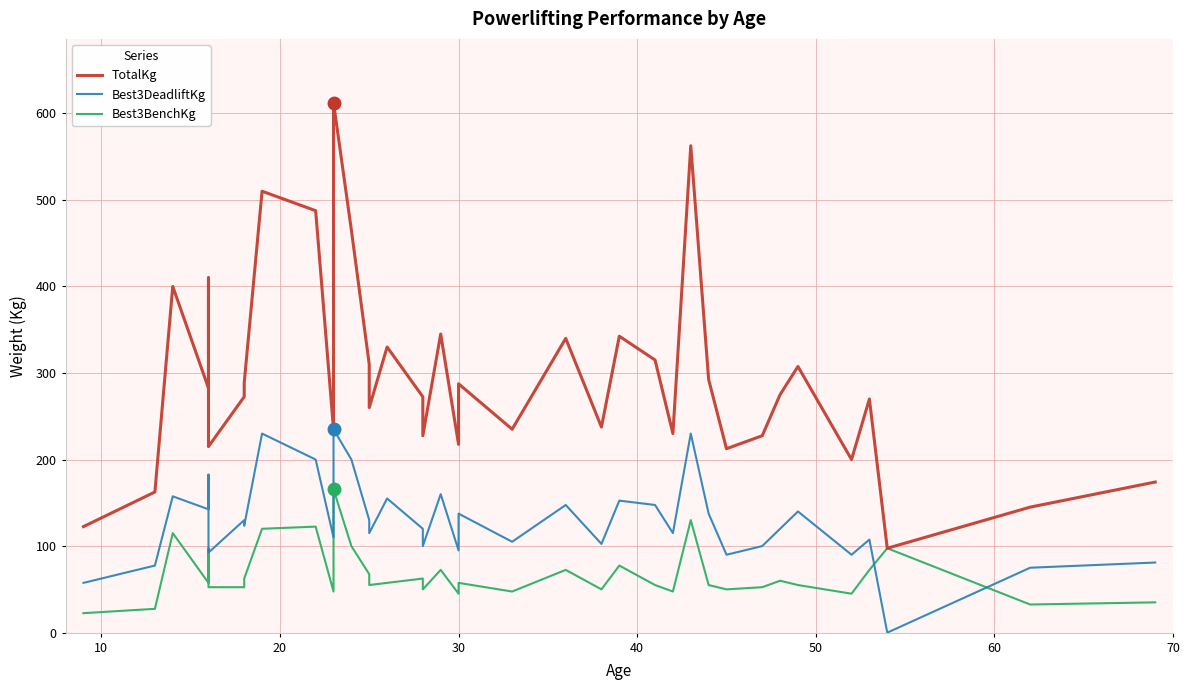

Which series has the largest total across all categories?

TotalKg